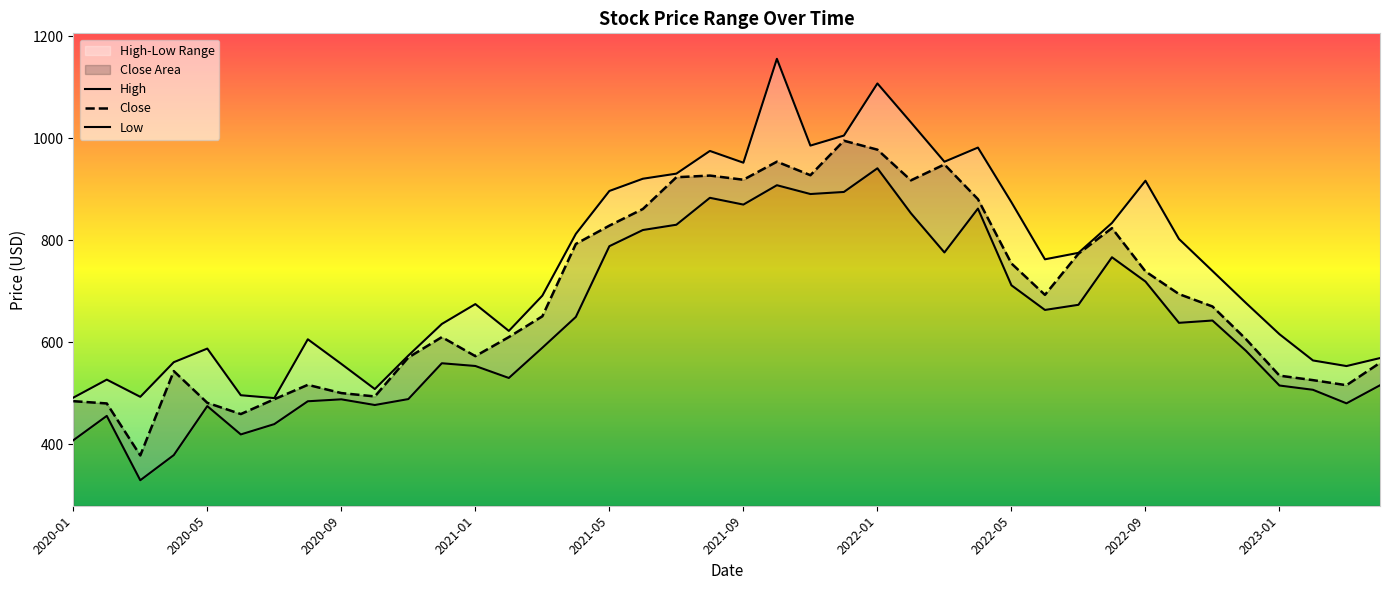

Reading left to right, extract all data points from this chart.

High: 491.3	526.7	492.9	560.9	587.6	496.0	490.5	605.8	557.5	508.2	573.9	635.9	674.9	622.2	691.4	812.6	896.8	920.8	930.8	975.3	952.2	1156.0	985.8	1005.4	1107.7	1031.3	954.1	981.9	874.6	762.7	775.4	834.0	916.8	802.6	739.8	677.0	615.7	564.3	553.3	569.0
Close: 484.4	480.0	378.0	543.4	481.2	459.1	488.2	516.5	500.3	493.7	570.0	610.1	572.8	610.2	650.9	792.9	828.8	861.4	923.7	927.0	918.8	954.2	927.7	995.3	977.8	917.6	948.8	880.7	754.5	693.0	773.7	823.9	739.0	694.5	670.2	606.1	534.5	525.7	515.7	559.6
Low: 407.7	455.5	329.3	378.6	474.7	419.1	439.4	484.2	488.0	476.9	488.5	558.8	553.4	529.9	589.2	649.7	788.4	820.1	830.5	883.3	870.0	908.0	890.8	894.8	941.2	853.1	776.1	862.2	711.7	663.4	673.4	766.7	719.1	638.1	642.6	583.1	515.1	506.7	480.1	515.6